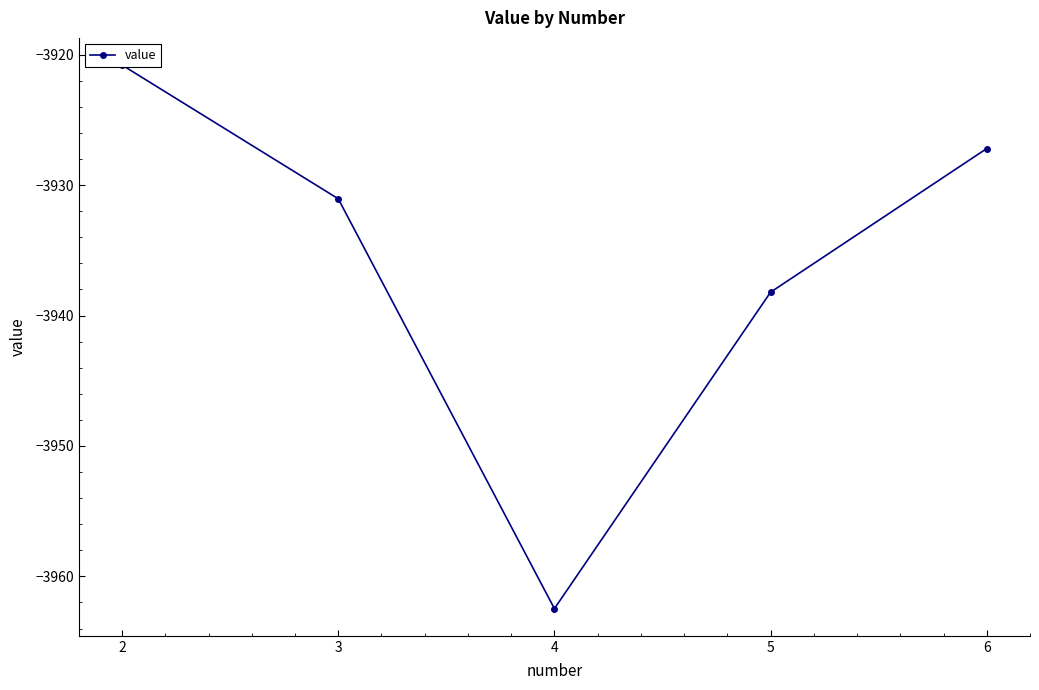

The value at 3 is -1266.9. True or false?

False